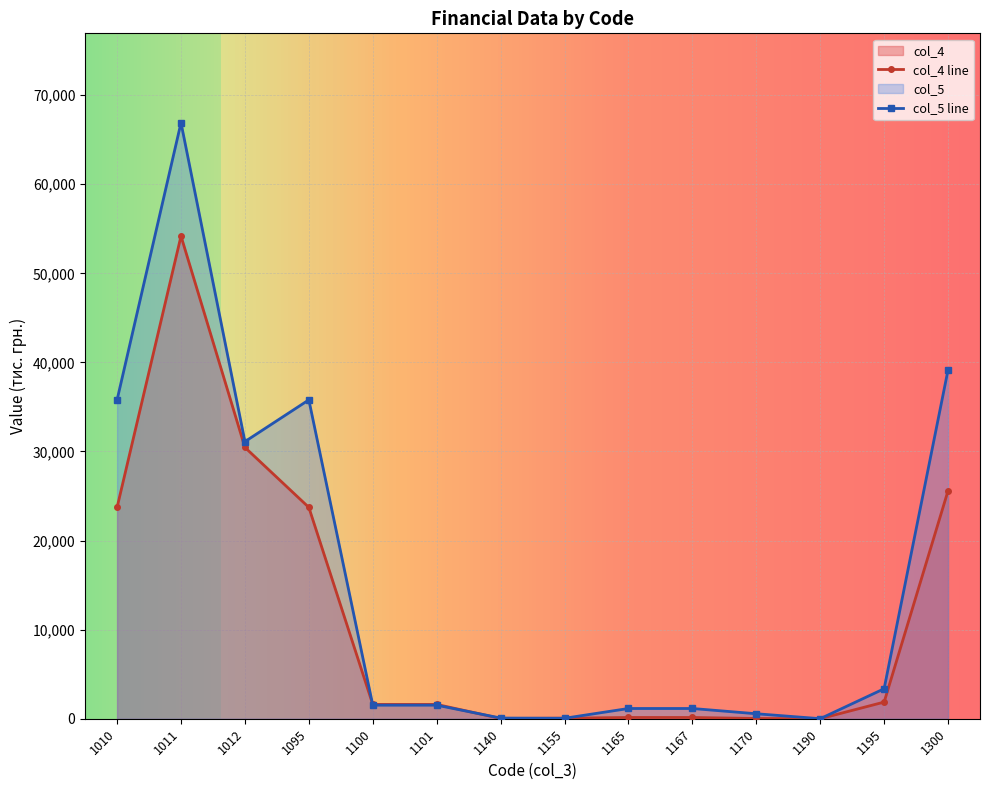

Which series has the widest spread of values?

col_5 line